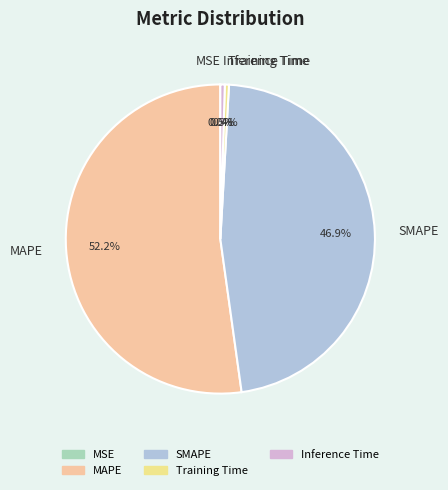

What is the largest slice in the pie chart?

MAPE